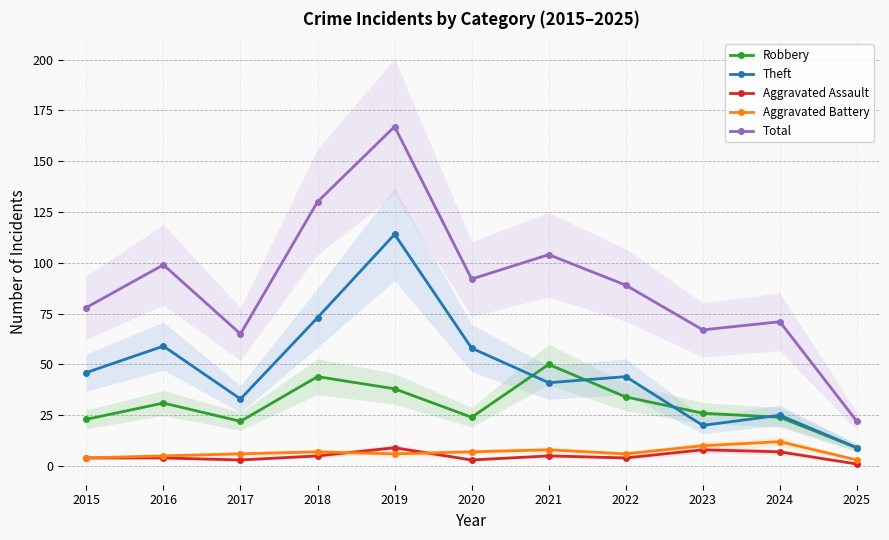

Which series ends up on top after the final intersection of Theft and Robbery?

Theft